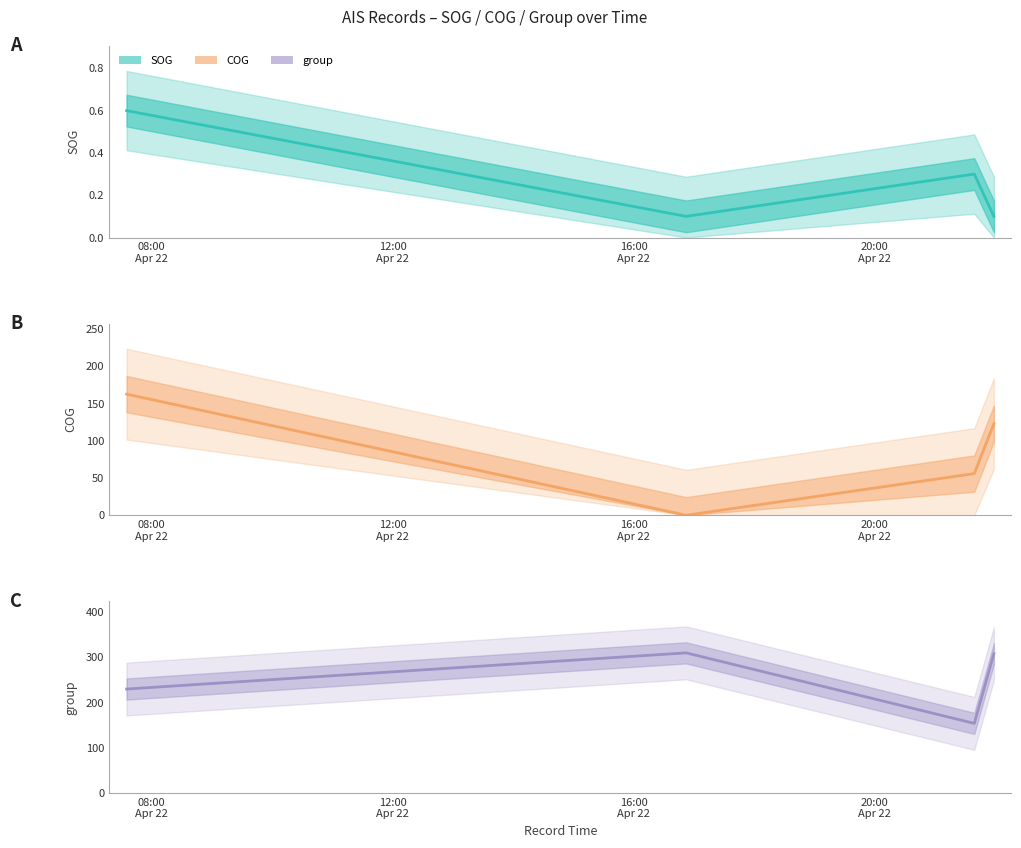

How many interior local valleys does the SOG series have?

1